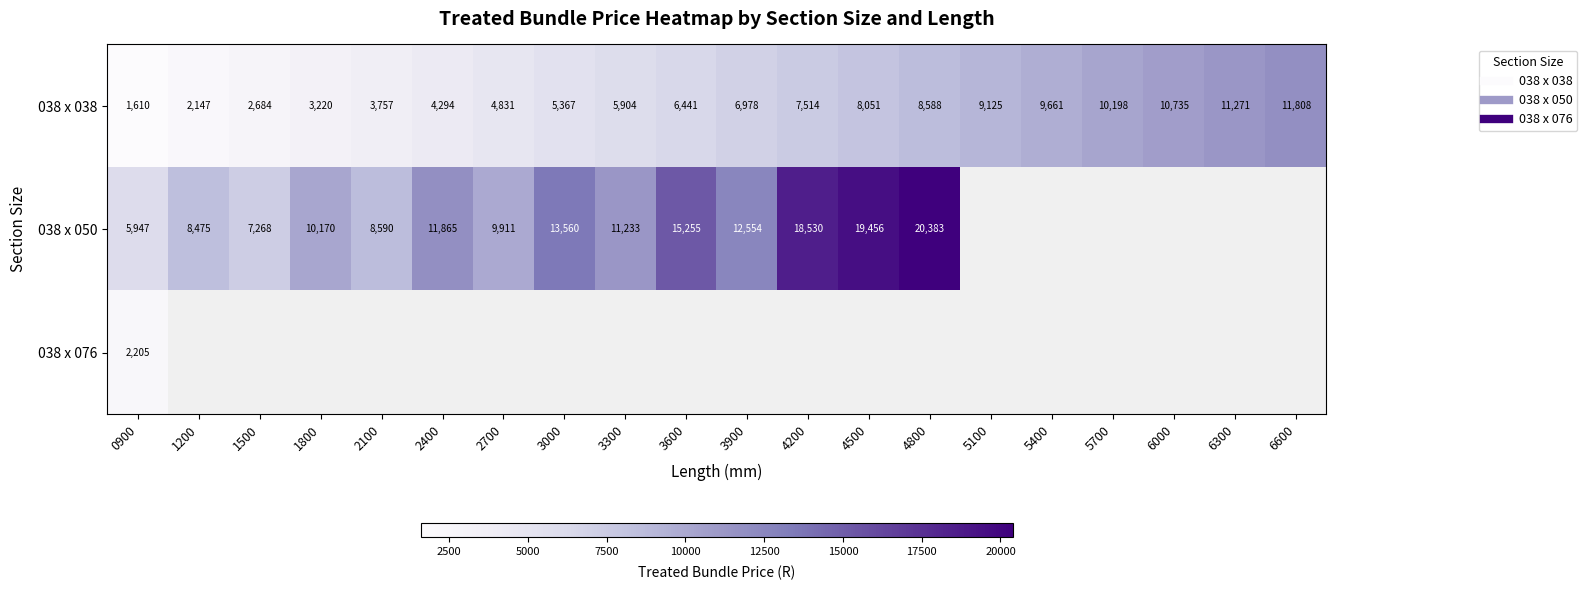

What is the spread (max minus min) of values at 3900?

5576.6